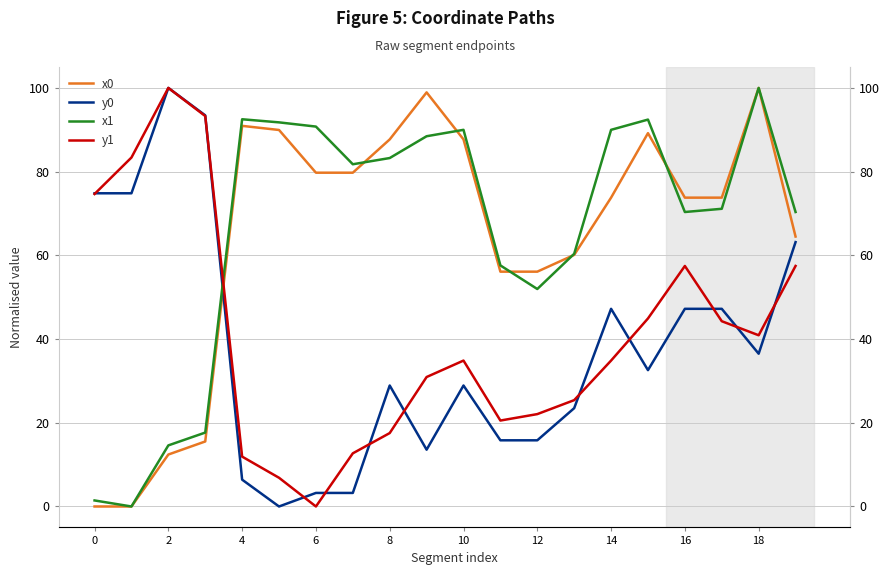

True or false: x1 and y0 intersect in this chart.

True